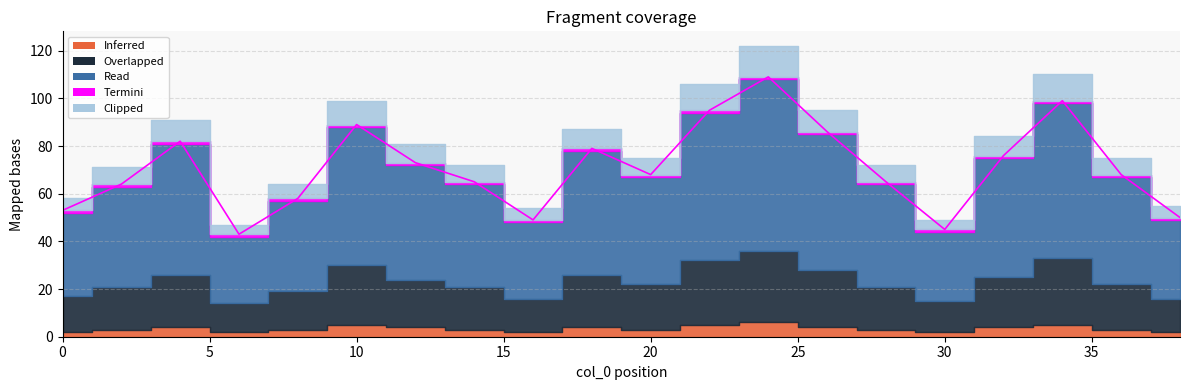

Which series has the widest spread of values?

Read